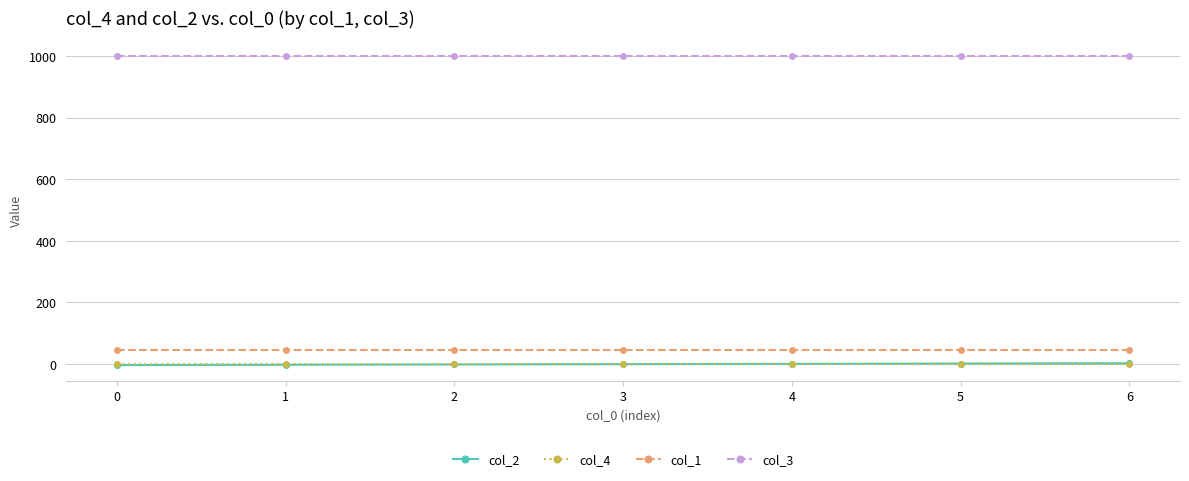

Read the col_2 value at 0.

-3.0